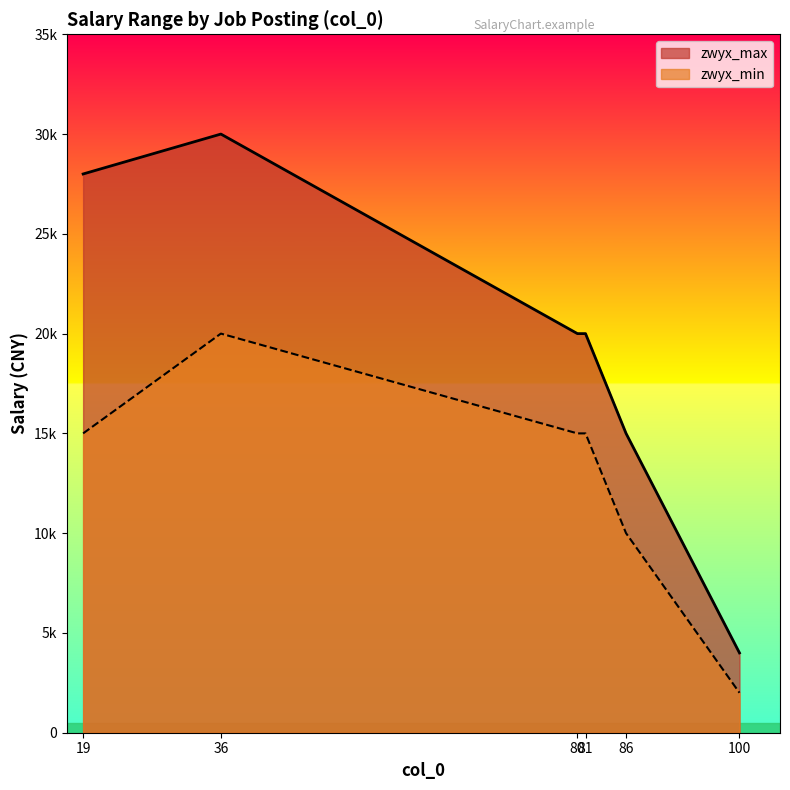

Which has a higher value, 36 or 81?

36